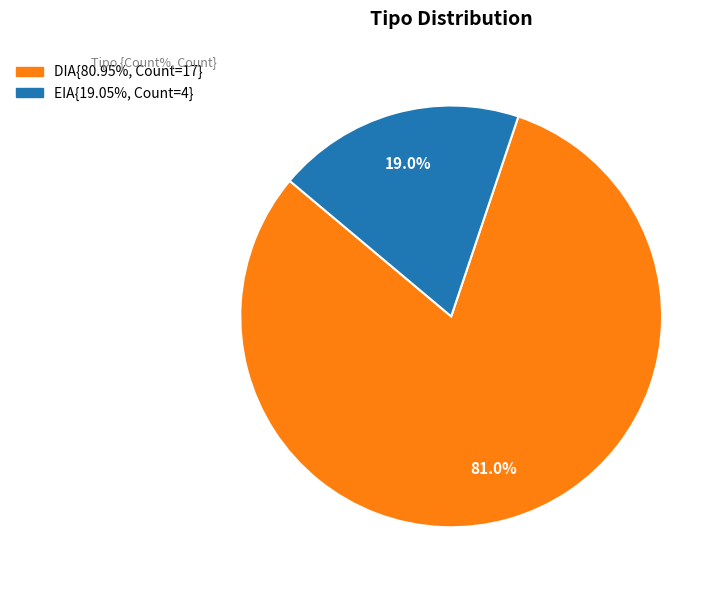

Does any single category account for the majority?

Yes